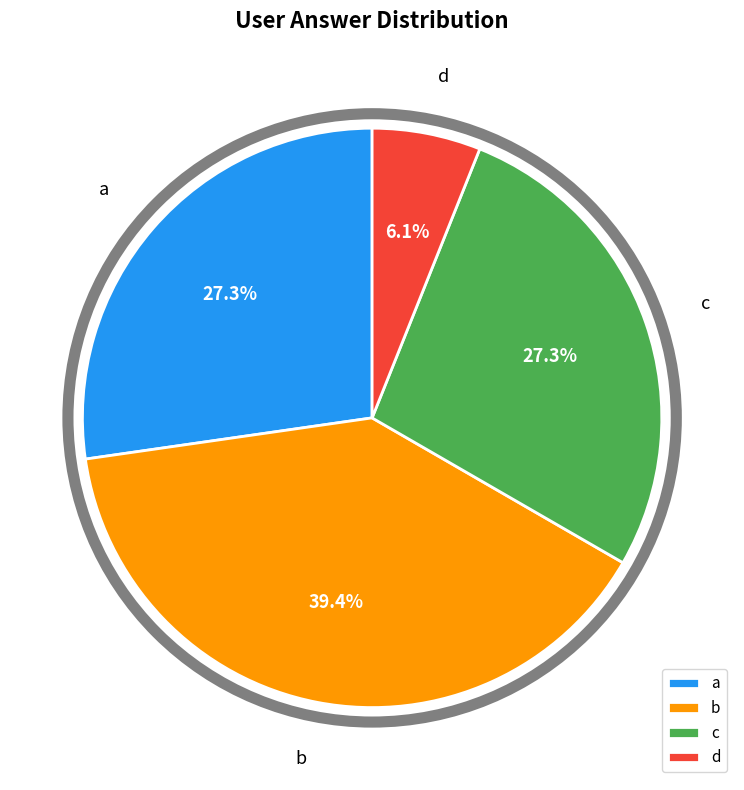

What is the ratio of the value at c to the value at a?

1.0